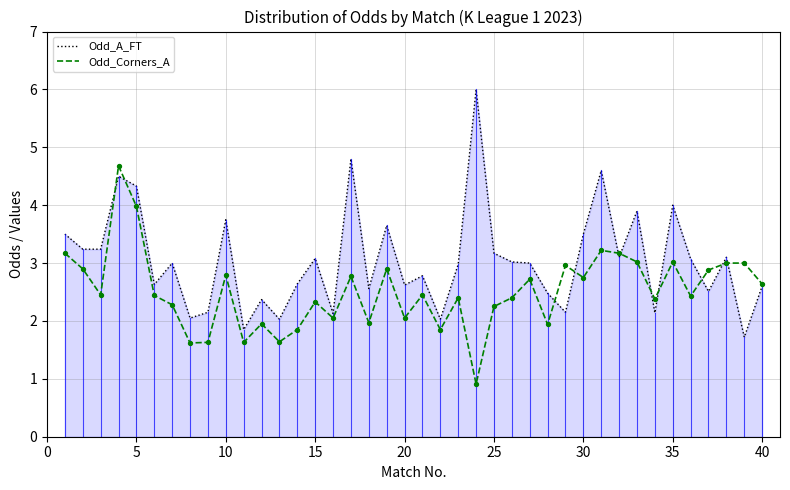

What is the total value across all series at 20?

4.7